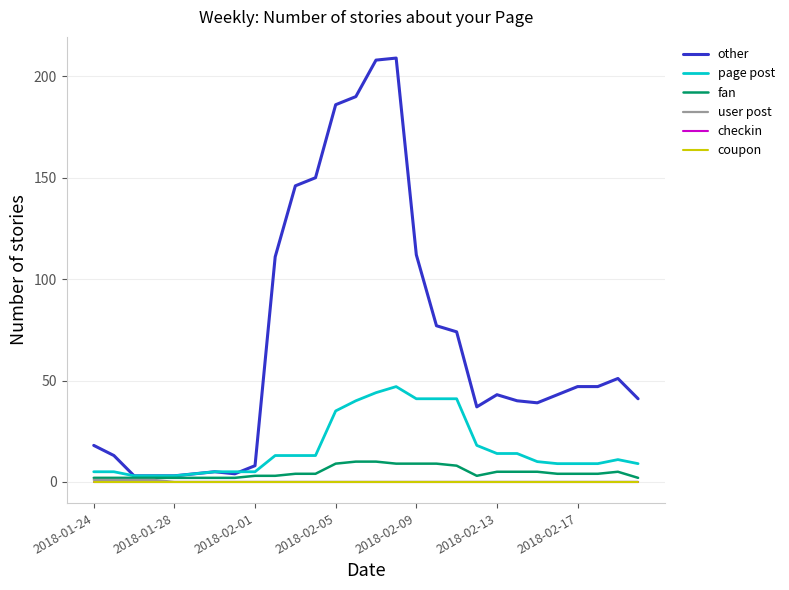

Is this an area chart (filled region under the line)?

No